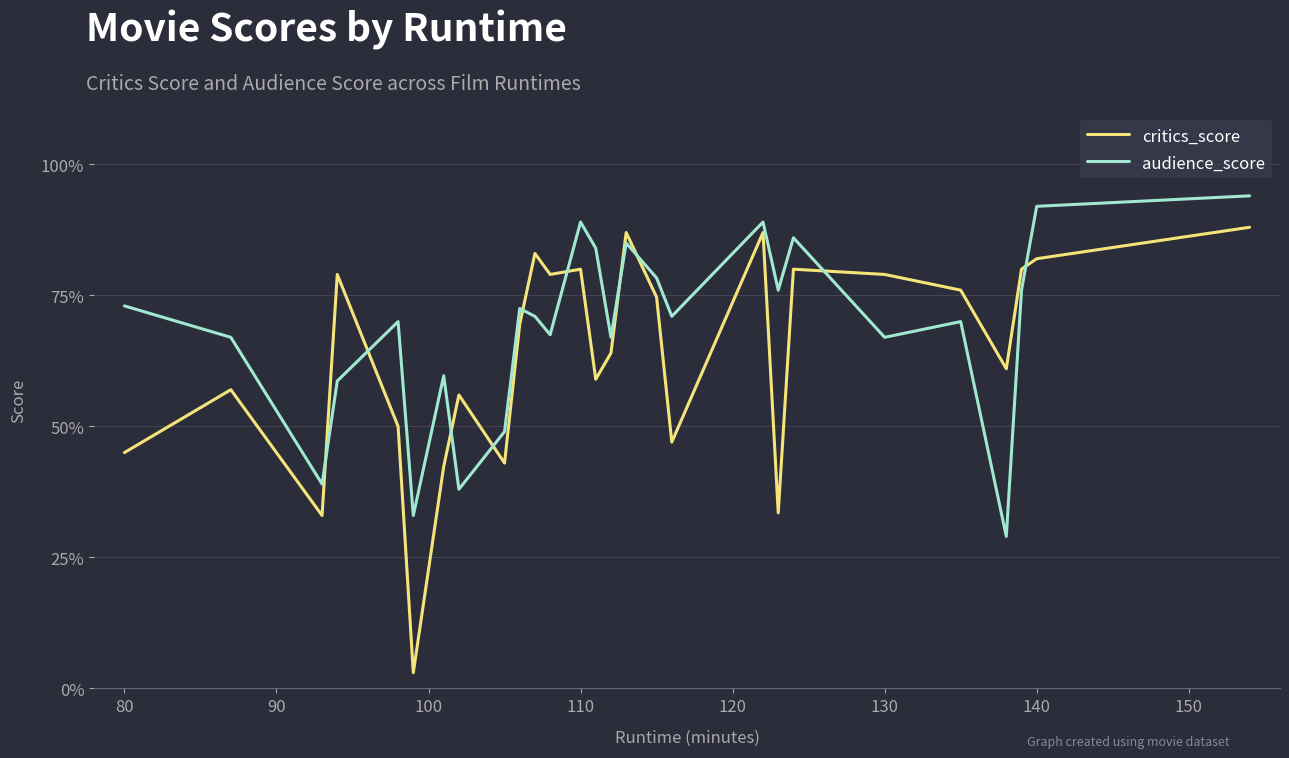

Which series has the largest range (max minus min)?

critics_score